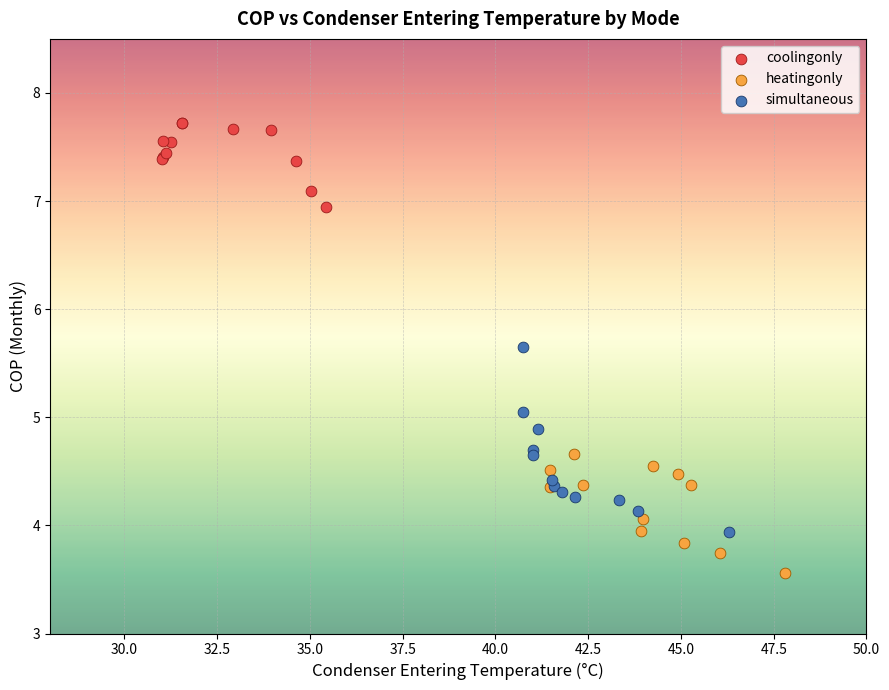

Which series contains the highest Y value?

coolingonly